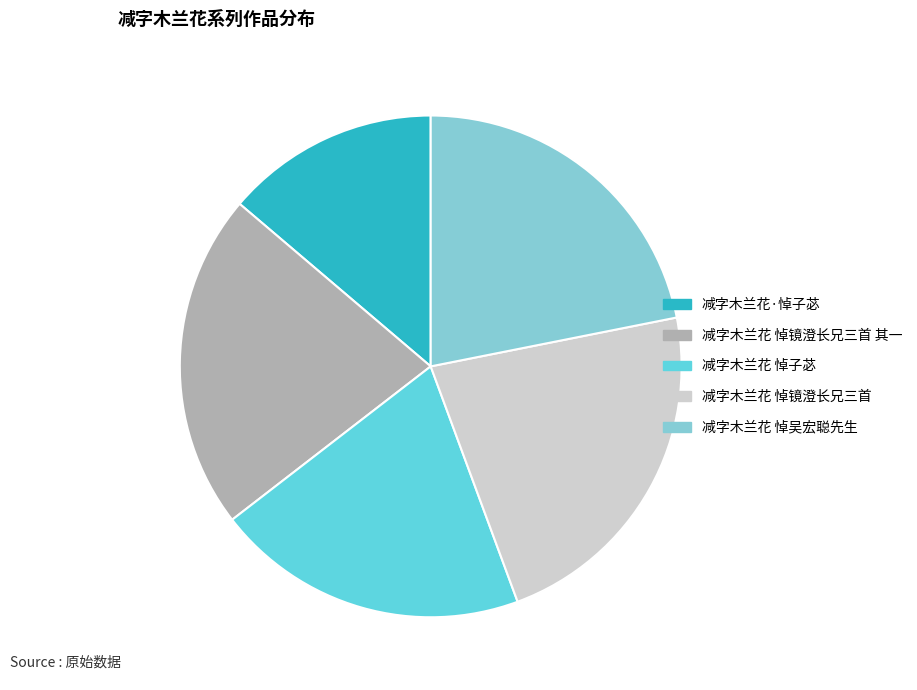

True or false: 减字木兰花 悼镜澄长兄三首 accounts for 22% of the total.

True